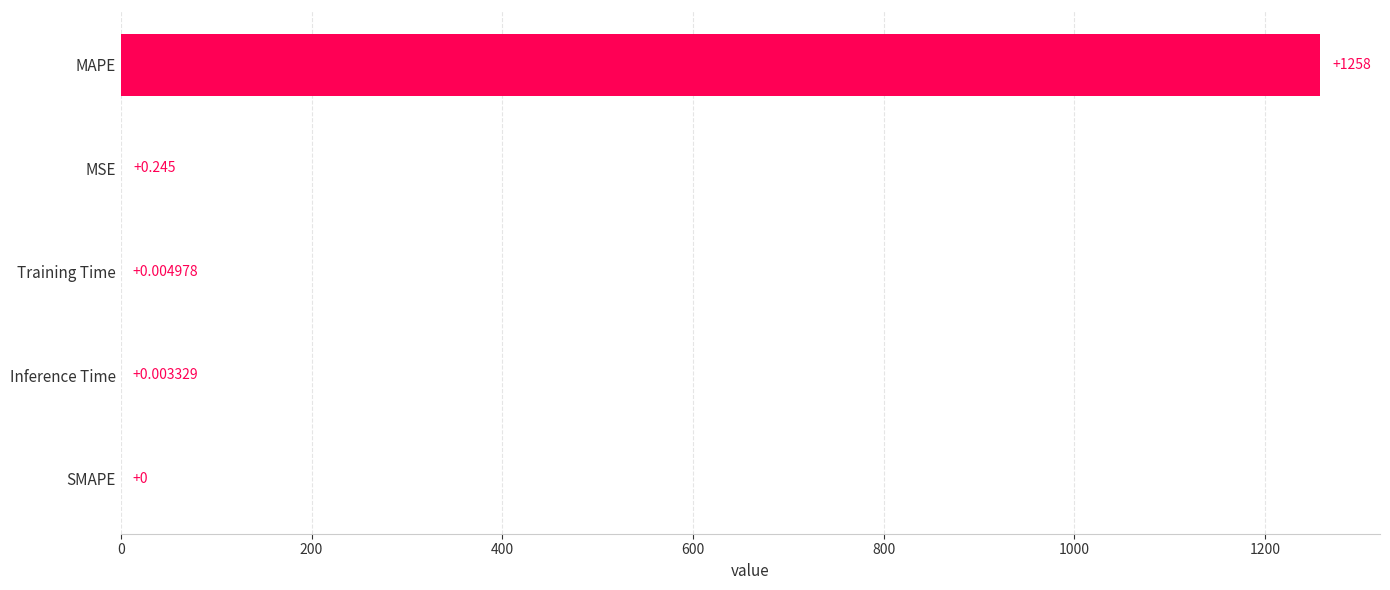

Does the chart contain stacked bars?

No